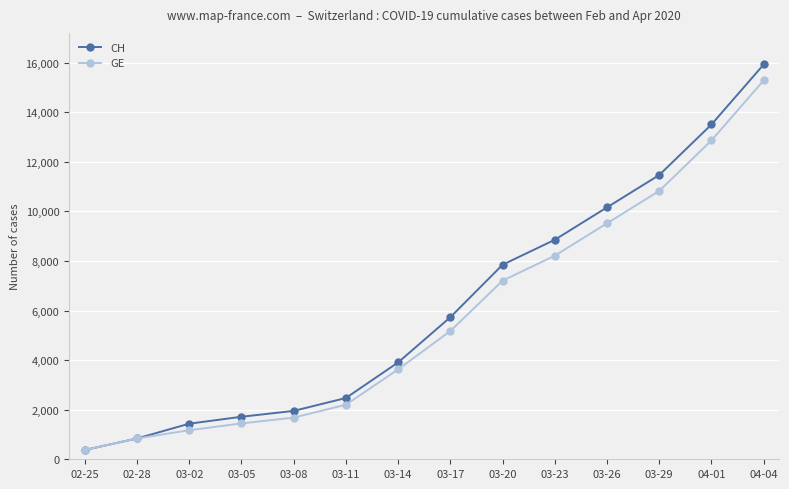

Which label corresponds to the largest value in the chart?

04-04